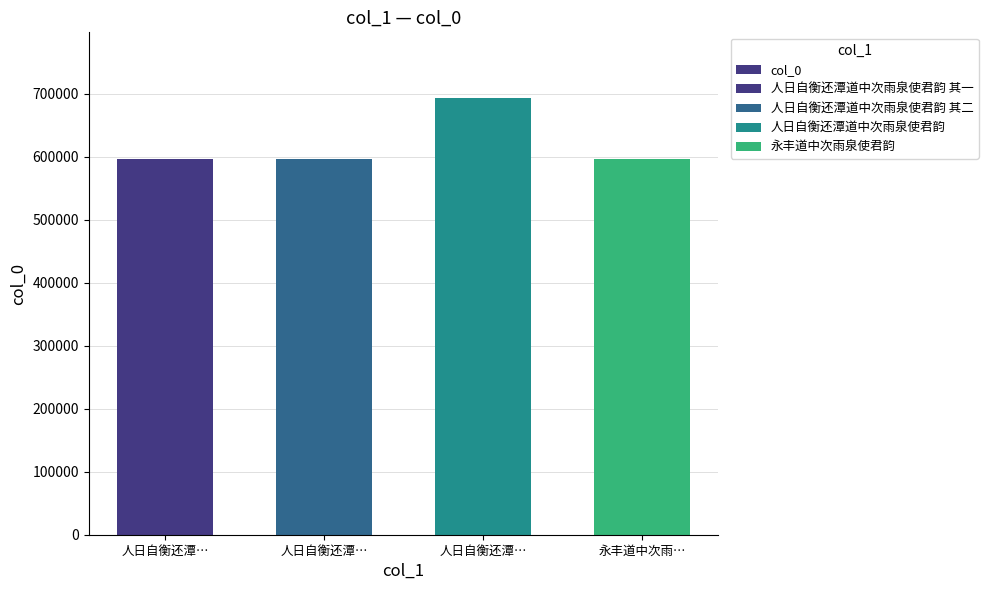

At which label is the value closest to 645538?

人日自衡还潭…